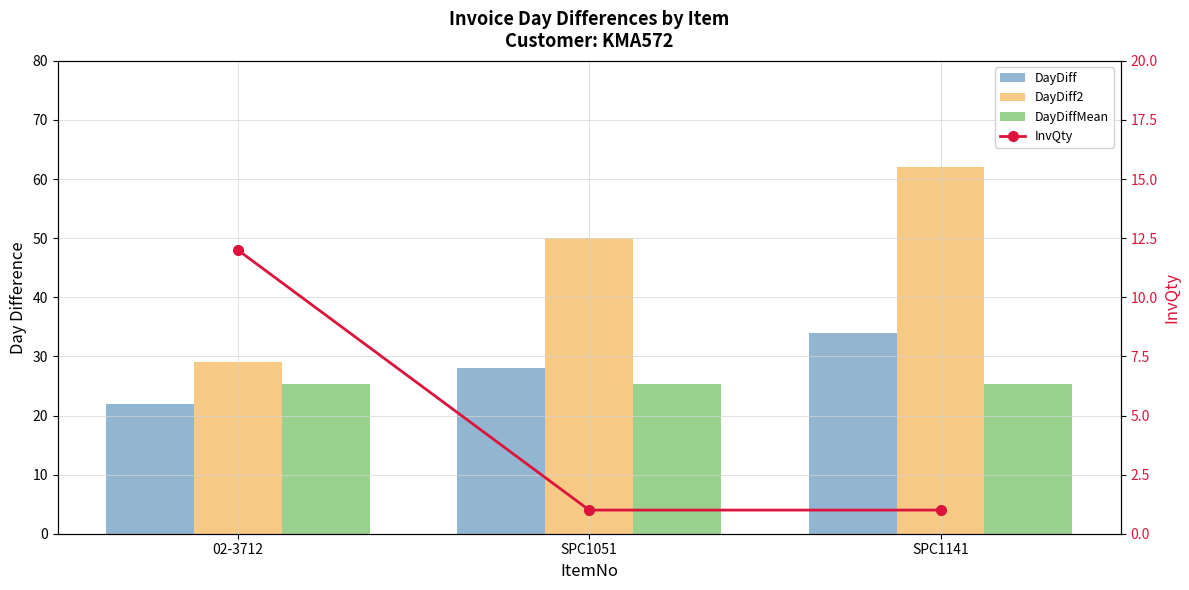

Which has a higher value, SPC1051 or SPC1141?

SPC1141